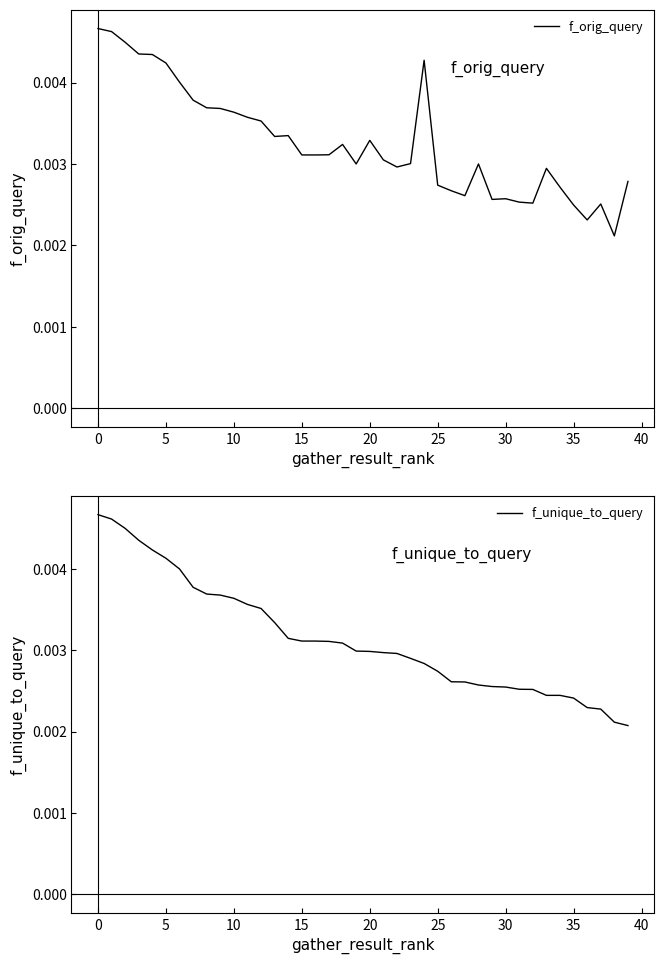

Which series has the widest spread of values?

f_unique_to_query